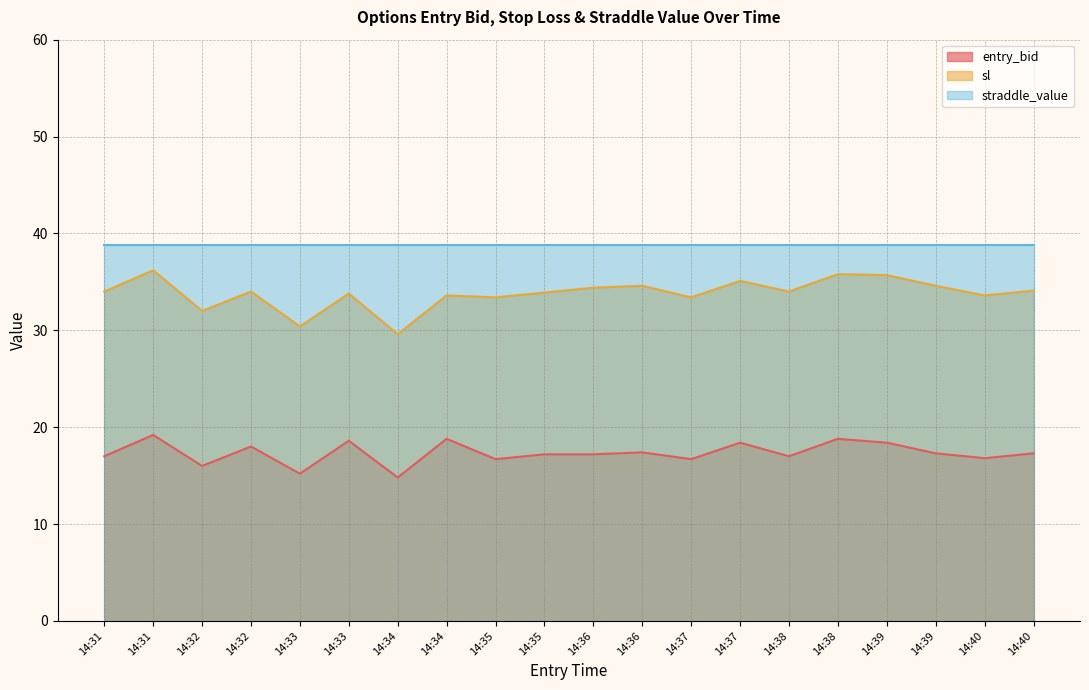

True or false: entry_bid and sl cross at least once.

False